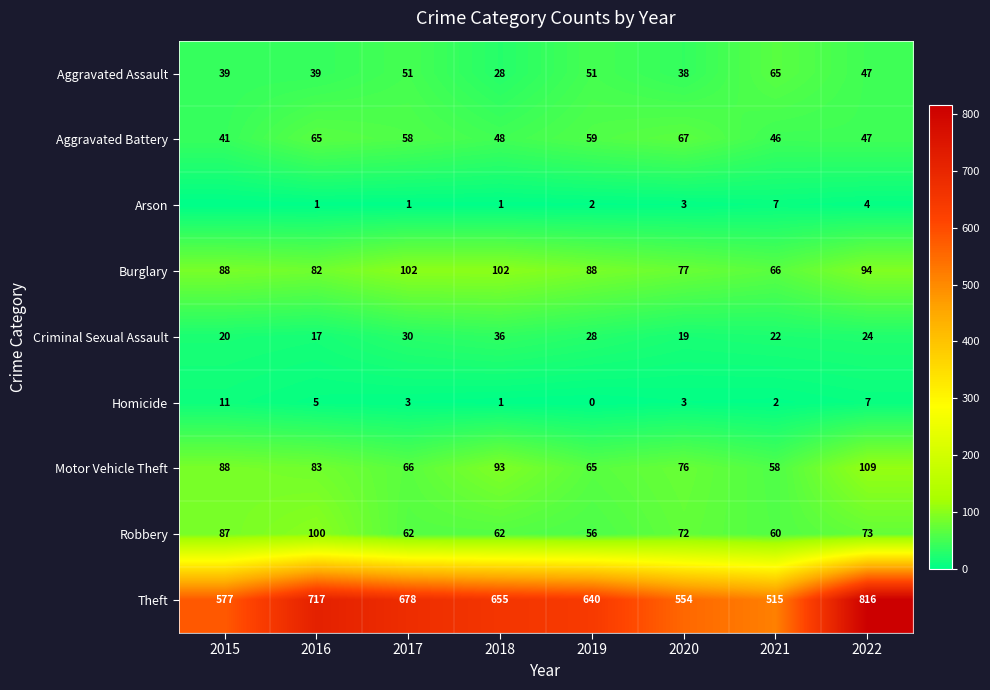

Between 2017 and 2020, which is larger?

2017